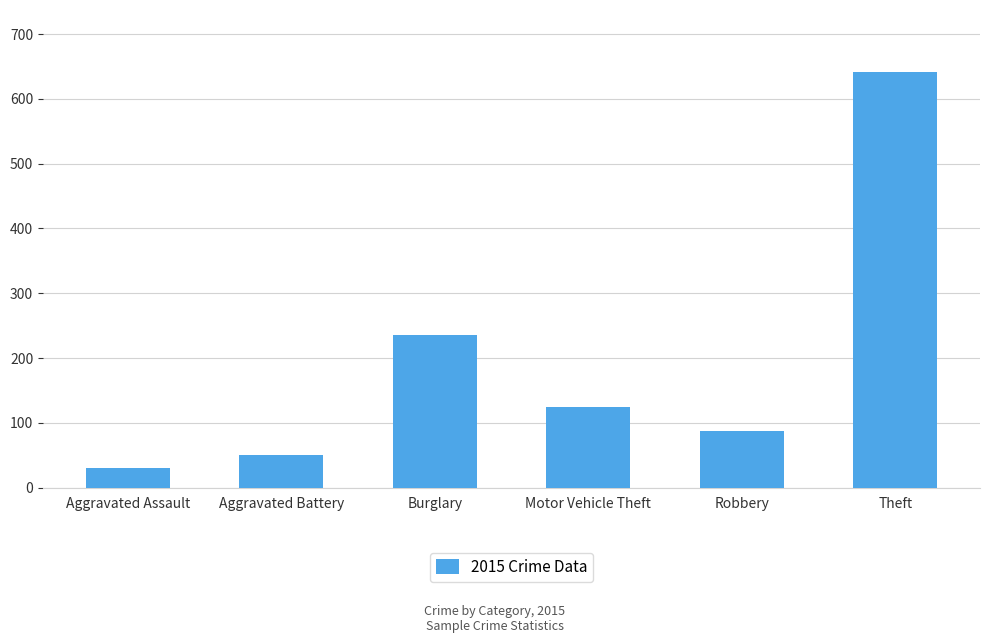

Reading right to left, what are all the values shown in this chart?

Theft=641	Robbery=87	Motor Vehicle Theft=125	Burglary=236	Aggravated Battery=50	Aggravated Assault=31